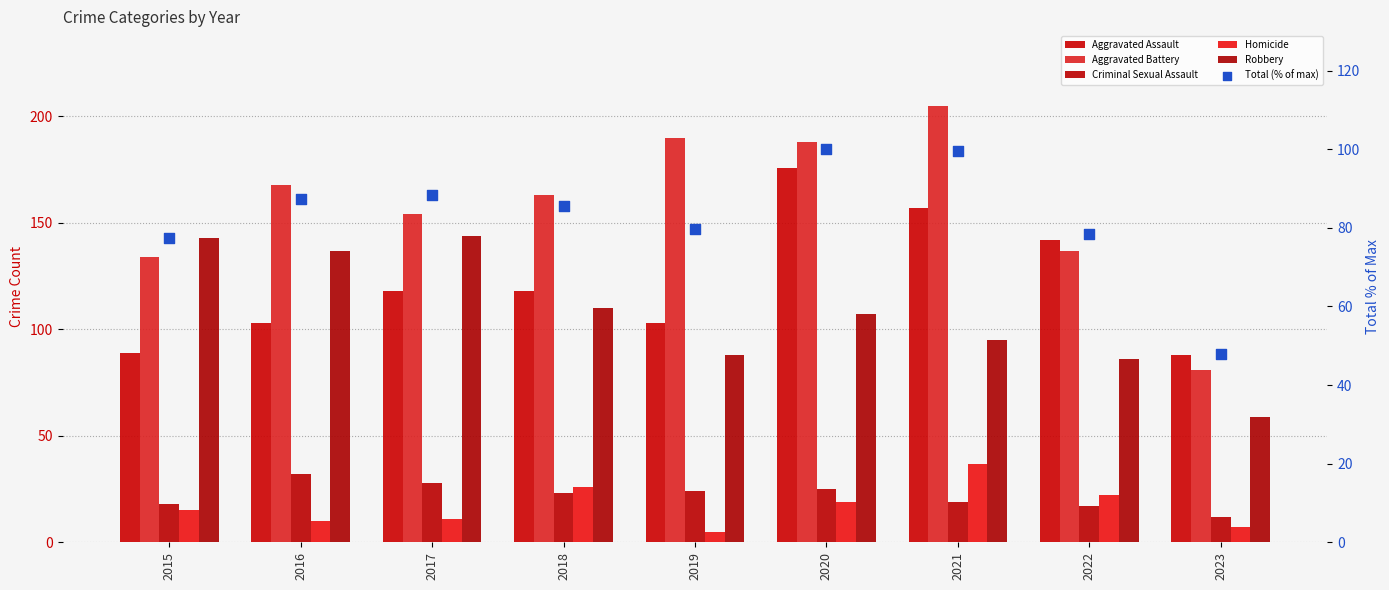

What is the total value across all series at 2020?

615.0